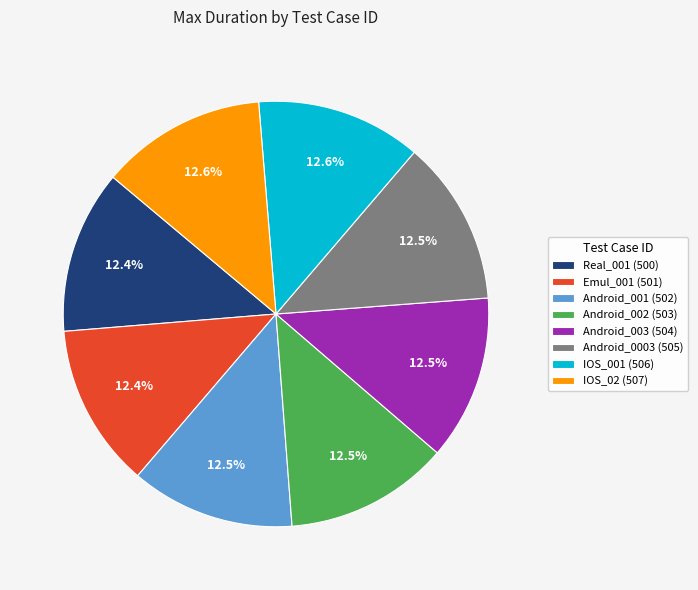

What percentage is the IOS_02 slice, to the nearest percent?

13%